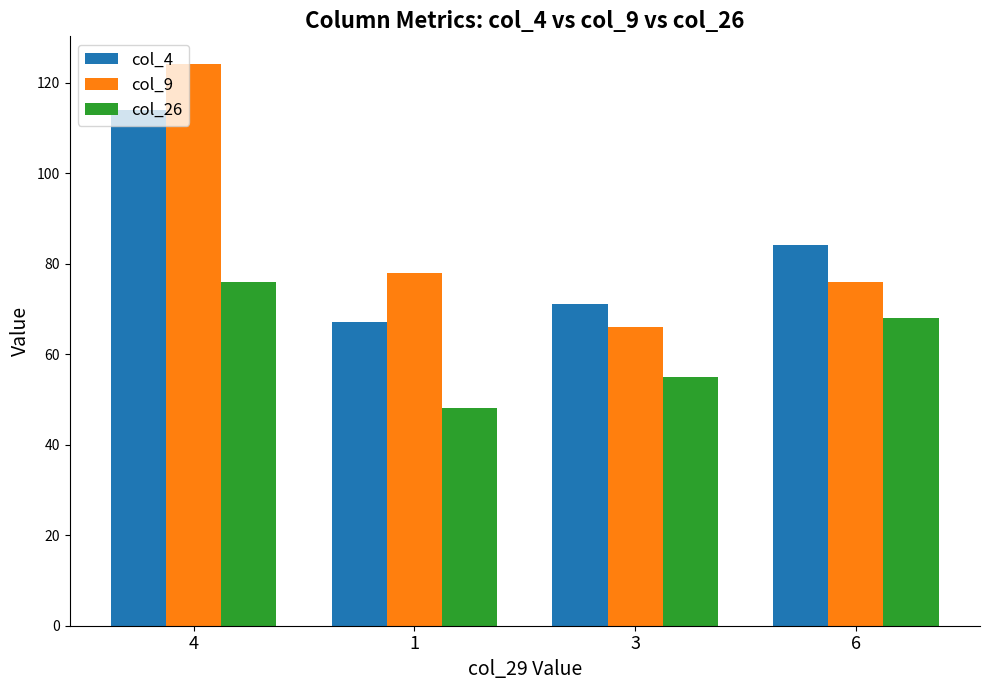

Count the col_26 values in the range 55 to 76.

3